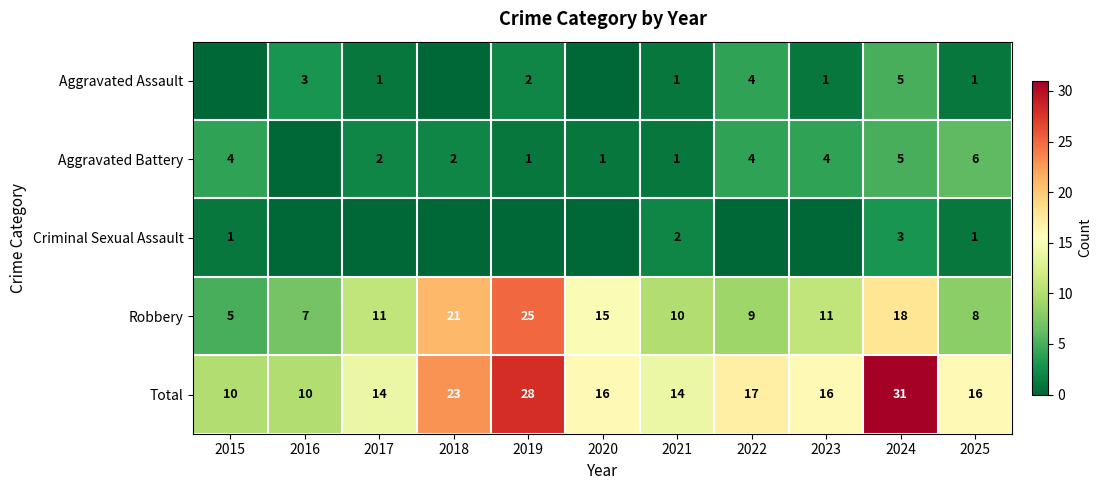

What is the spread (max minus min) of values at 2021?

13